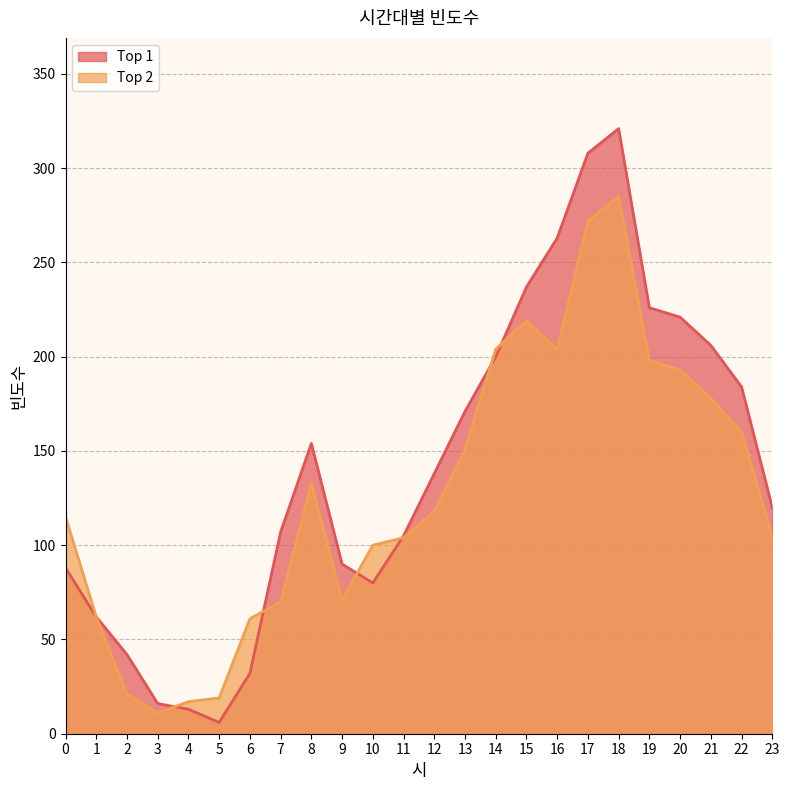

What are all the series names shown in the legend?

Top 1, Top 2